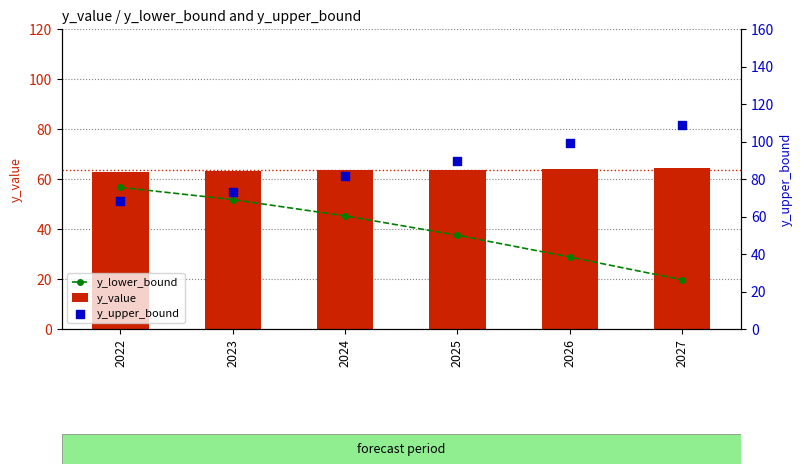

Which series contains the highest Y value?

y_upper_bound